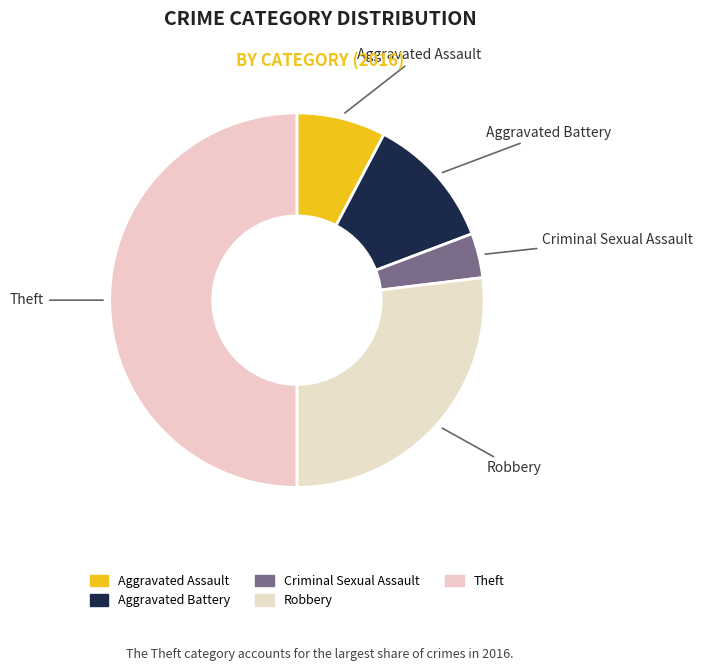

To the nearest percent, what percentage of the pie is Aggravated Battery?

12%